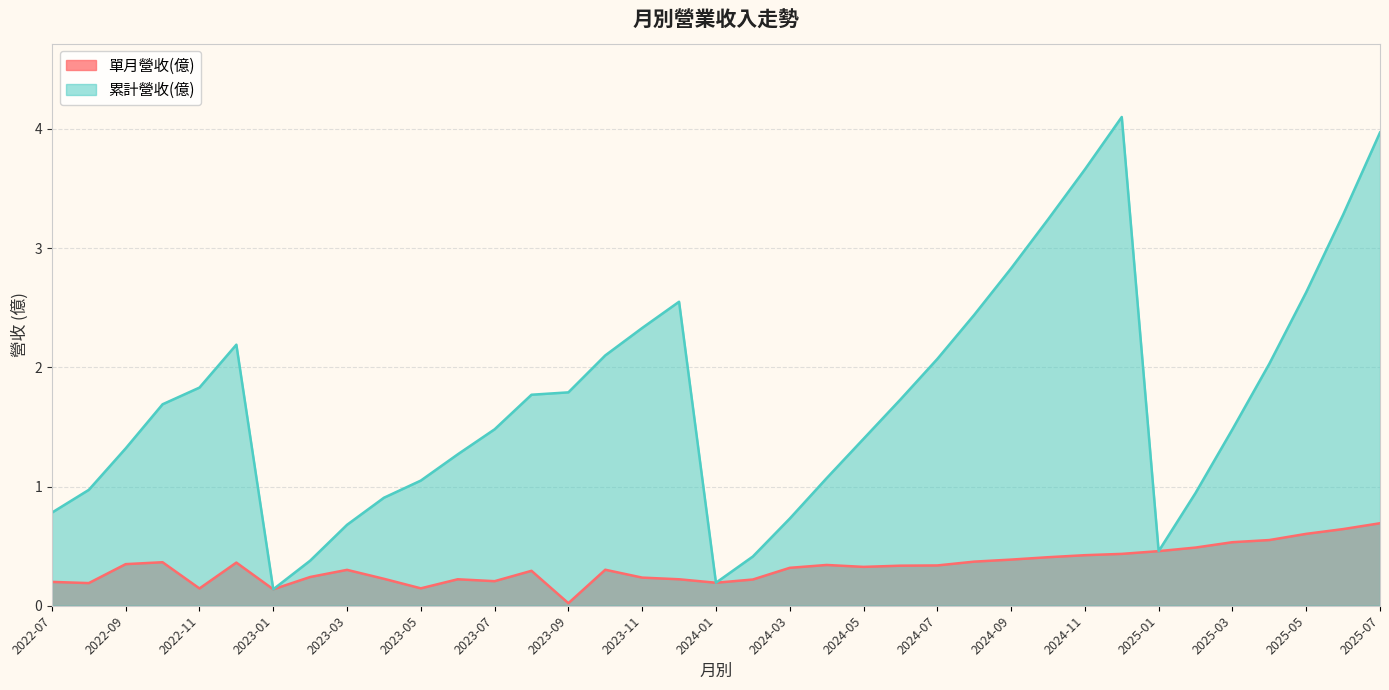

What is the difference between the 單月營收(億) values at 2022-09 and 2023-11?

0.1